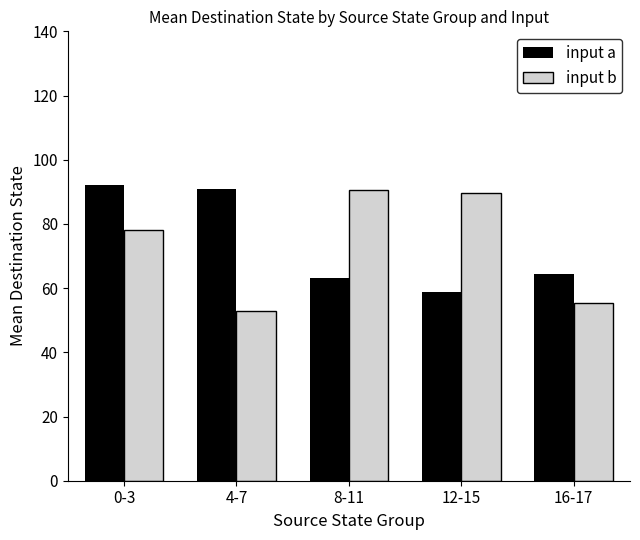

Is it true that input a equals 17.2 at 16-17?

False